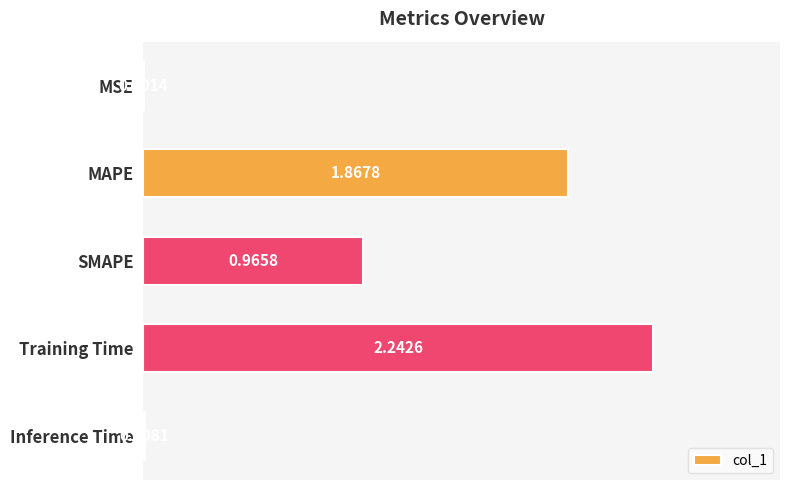

How many series are shown in this chart?

1